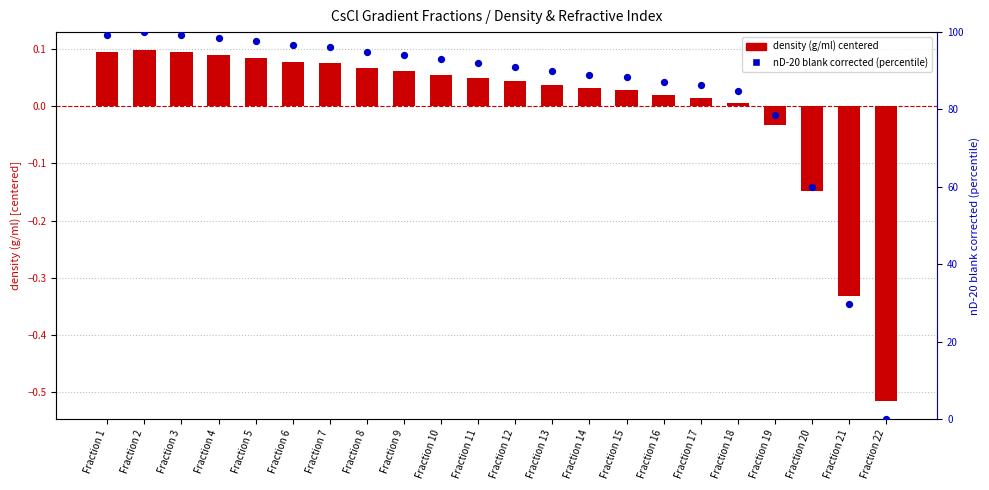

Which series reaches the minimum Y coordinate?

density (g/ml) centered